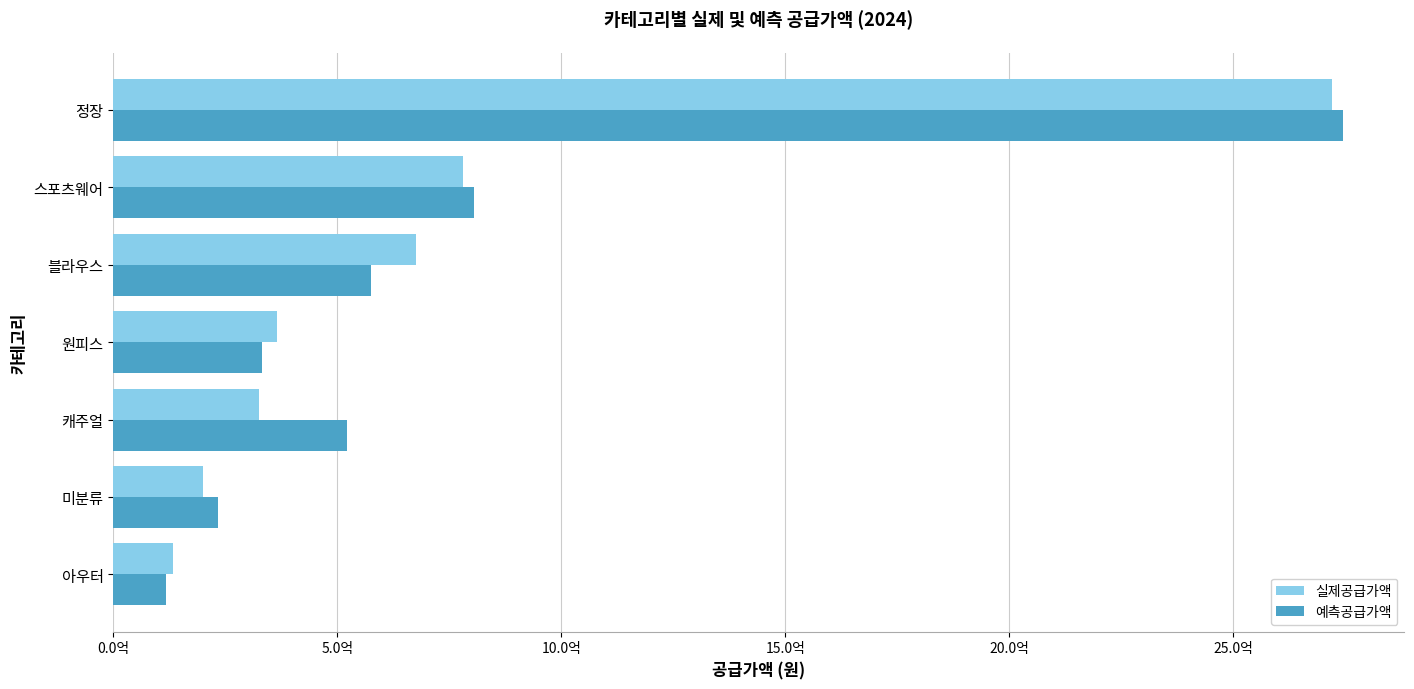

At which category is the sum across all series the highest?

정장